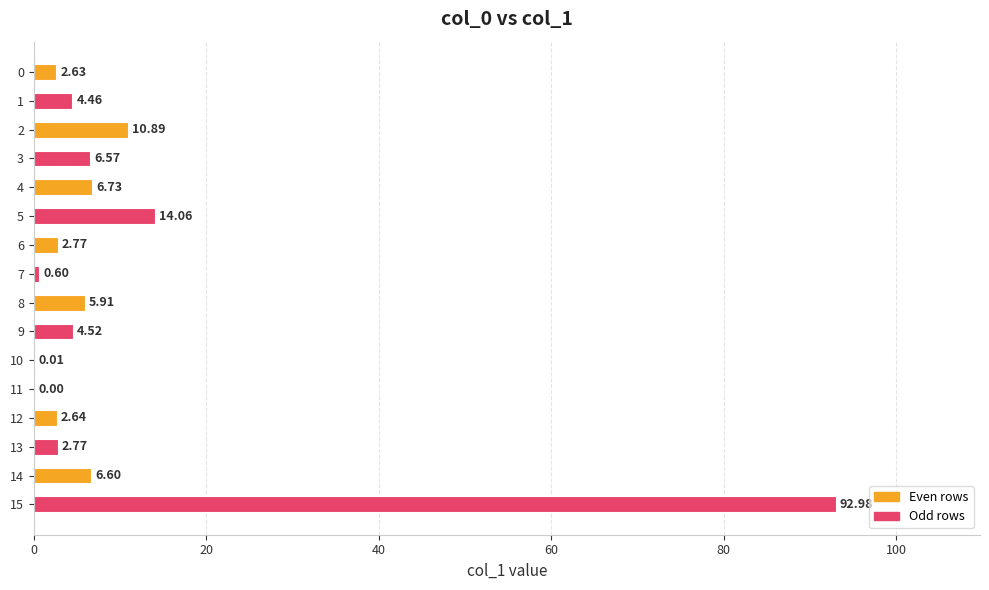

What is the change in value from 9 to 11?

-4.5